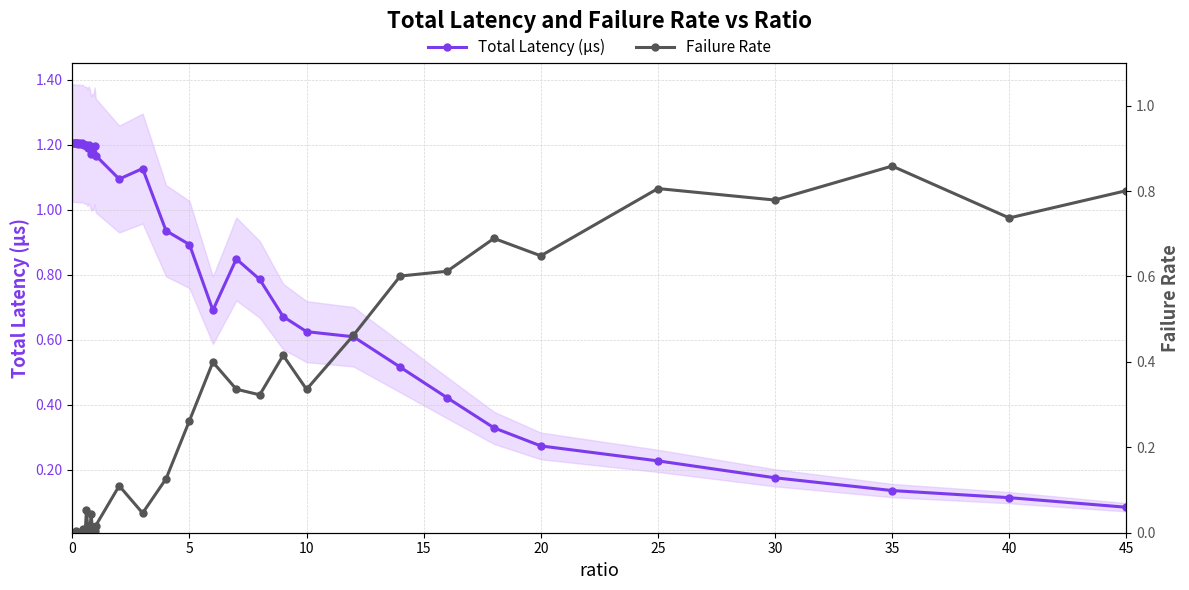

True or false: Total Latency (μs) has a value of 0.0 at 45.

False